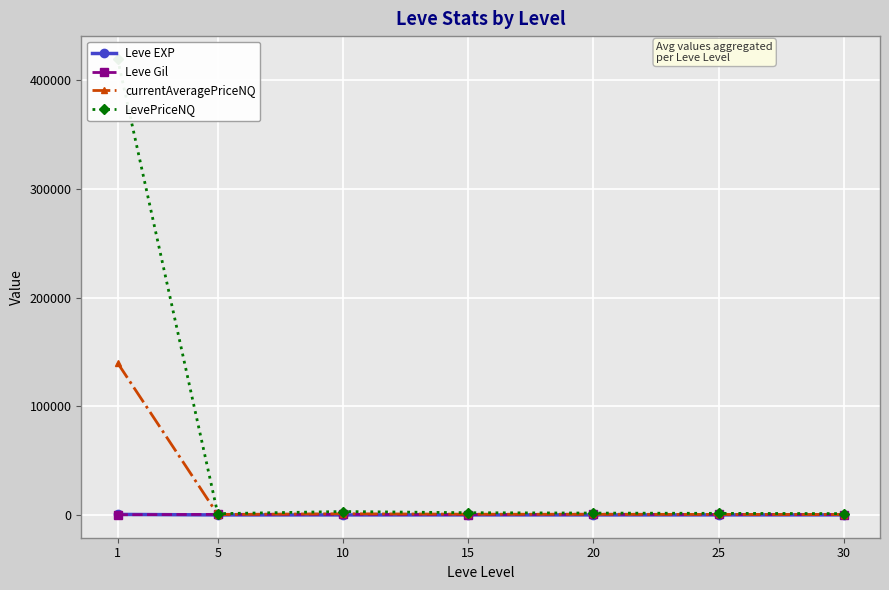

Which label corresponds to the largest value in the chart?

1